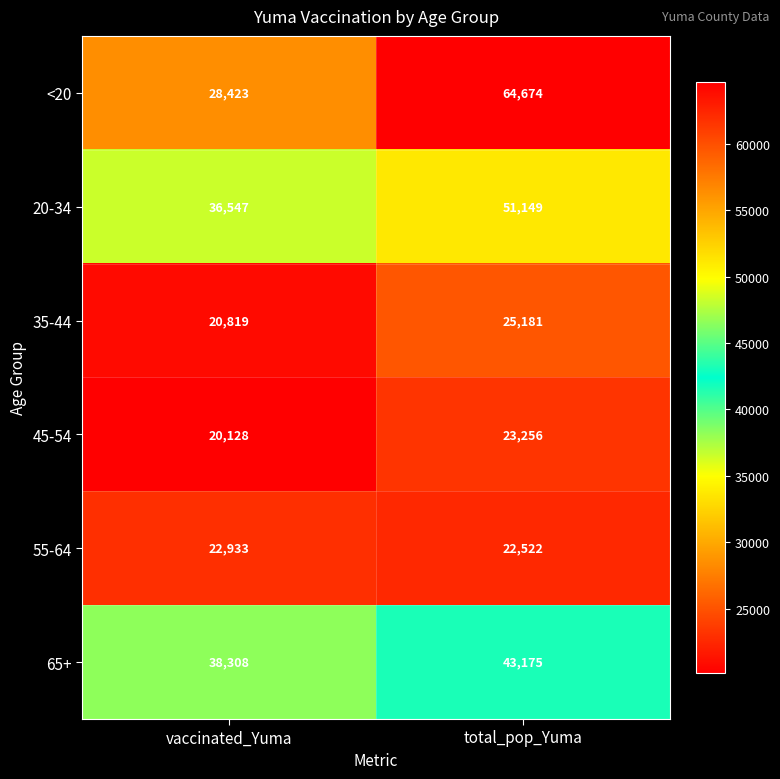

At which label does 45-54 reach its minimum?

vaccinated_Yuma